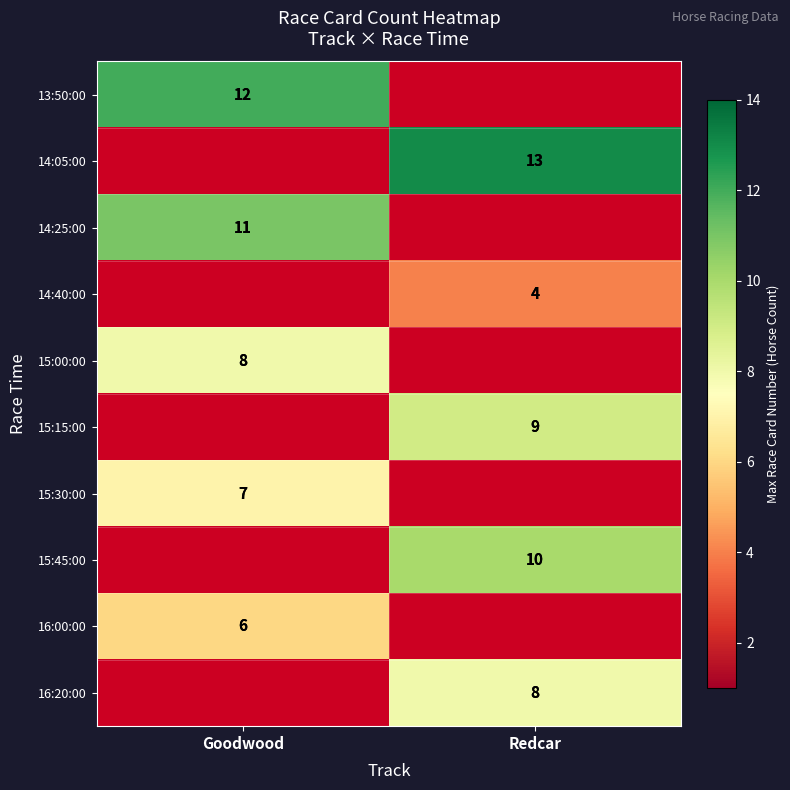

The value of 14:05:00 at Redcar is 13. True or false?

True